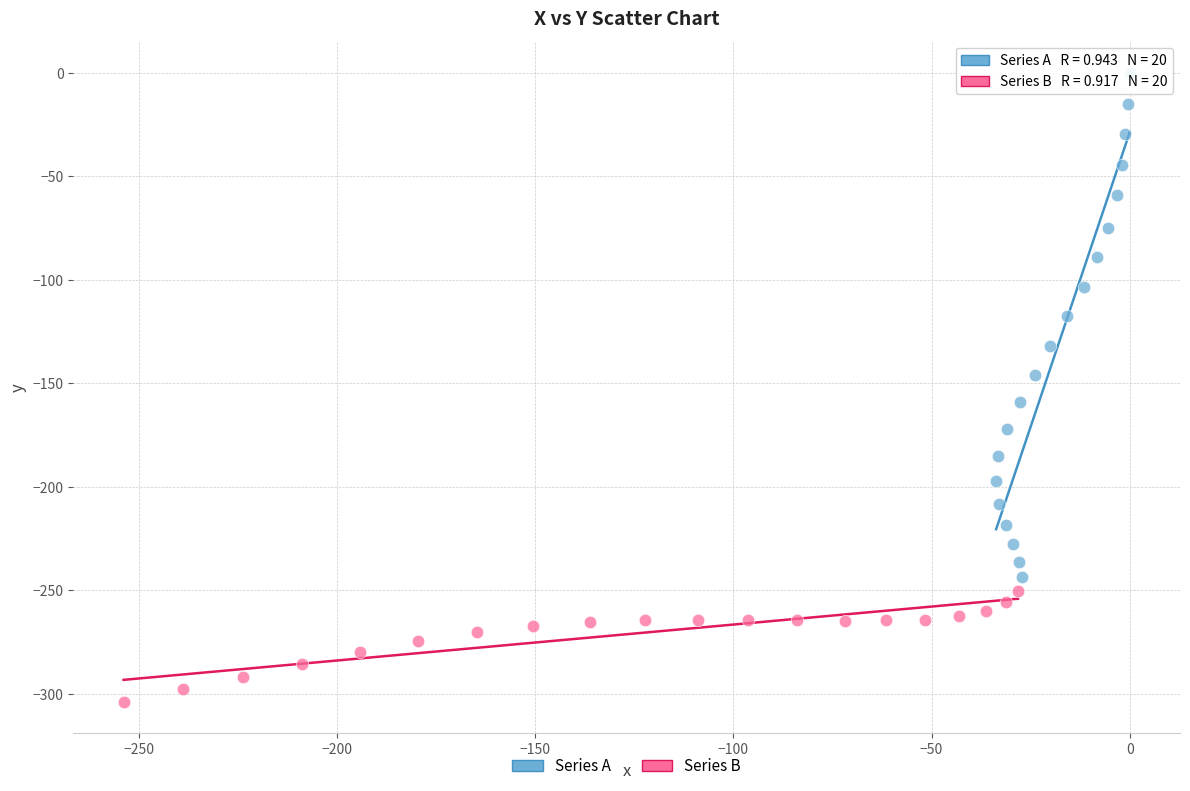

Which series has the largest Y range (max minus min)?

Series A